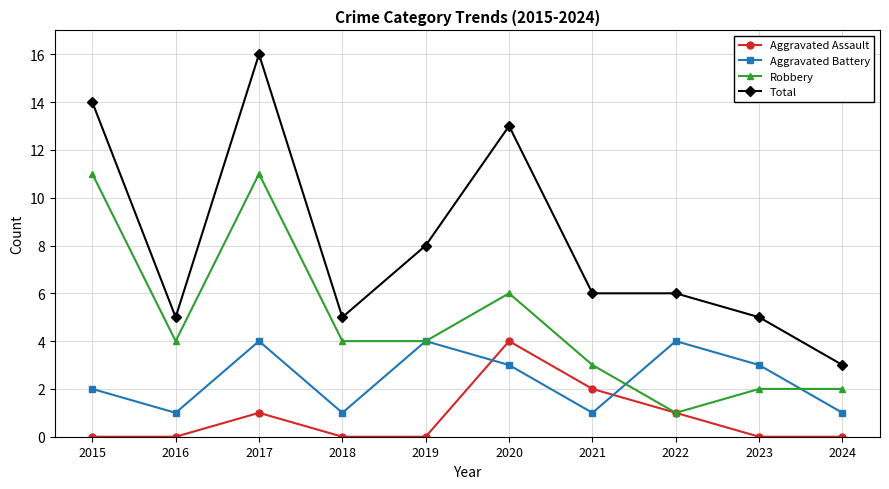

True or false: Total and Aggravated Battery intersect in this chart.

False